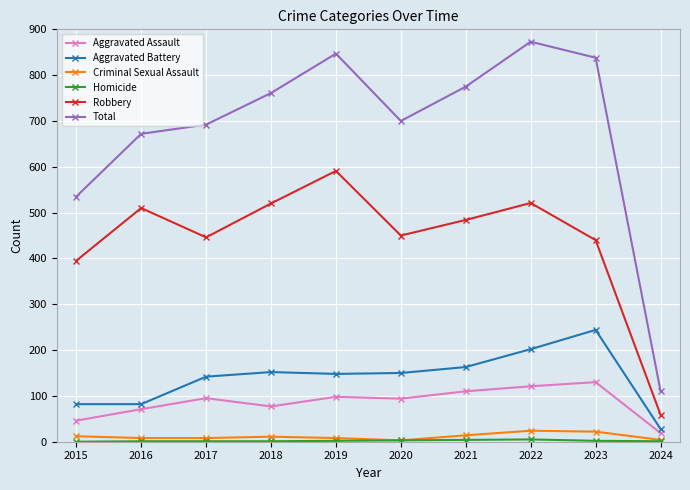

At which category does Total reach its first local peak?

2019